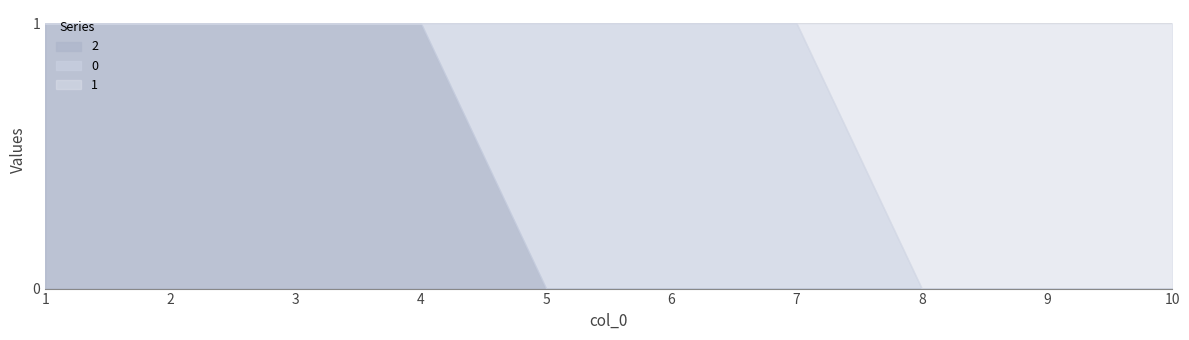

True or false: 1 has more than 1 points higher than both neighbors.

False